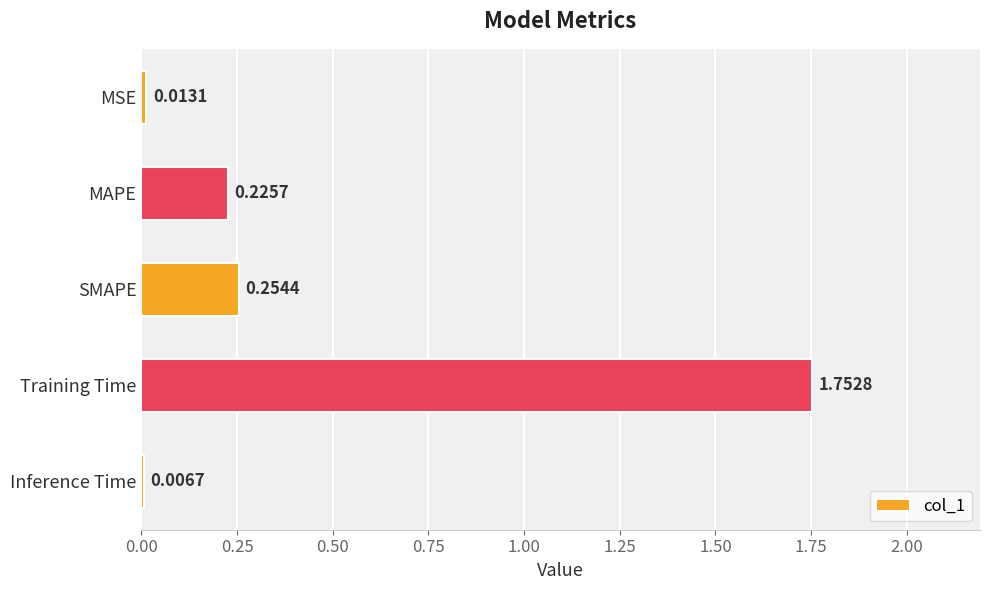

Rank the categories by value from highest to lowest.

Training Time, SMAPE, MAPE, MSE, Inference Time